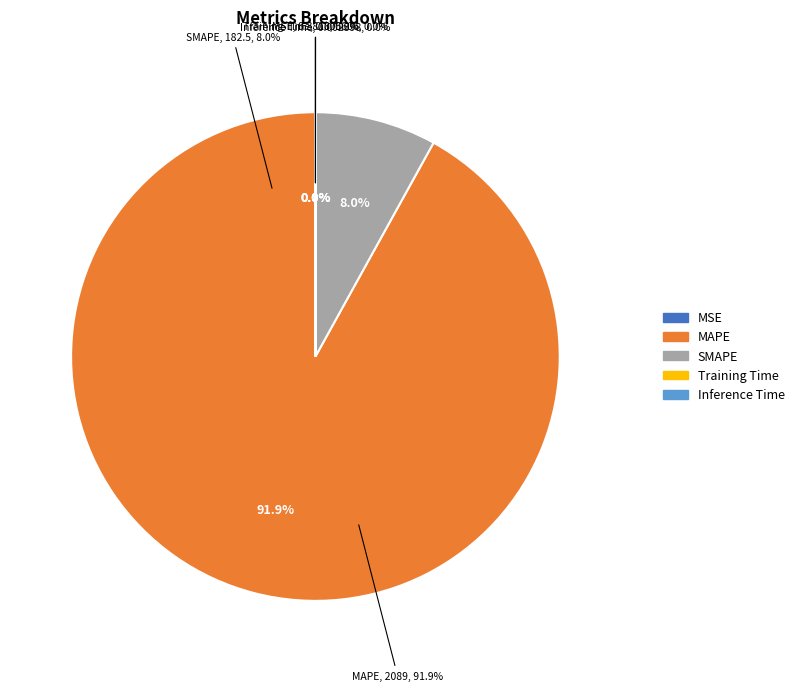

How many slices are in this pie chart?

5